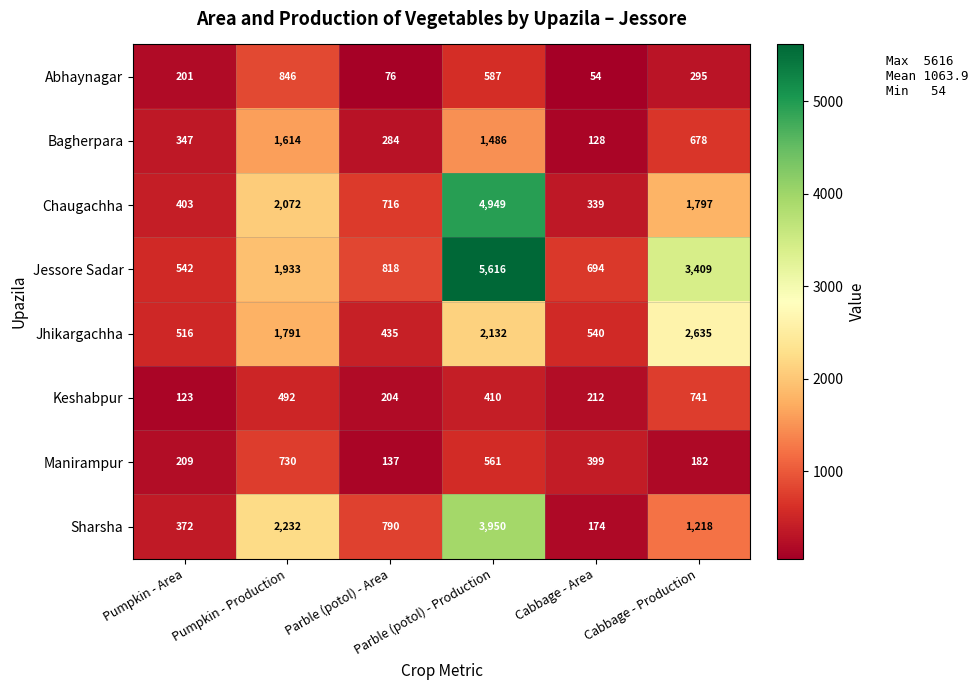

How many series are shown in this chart?

8